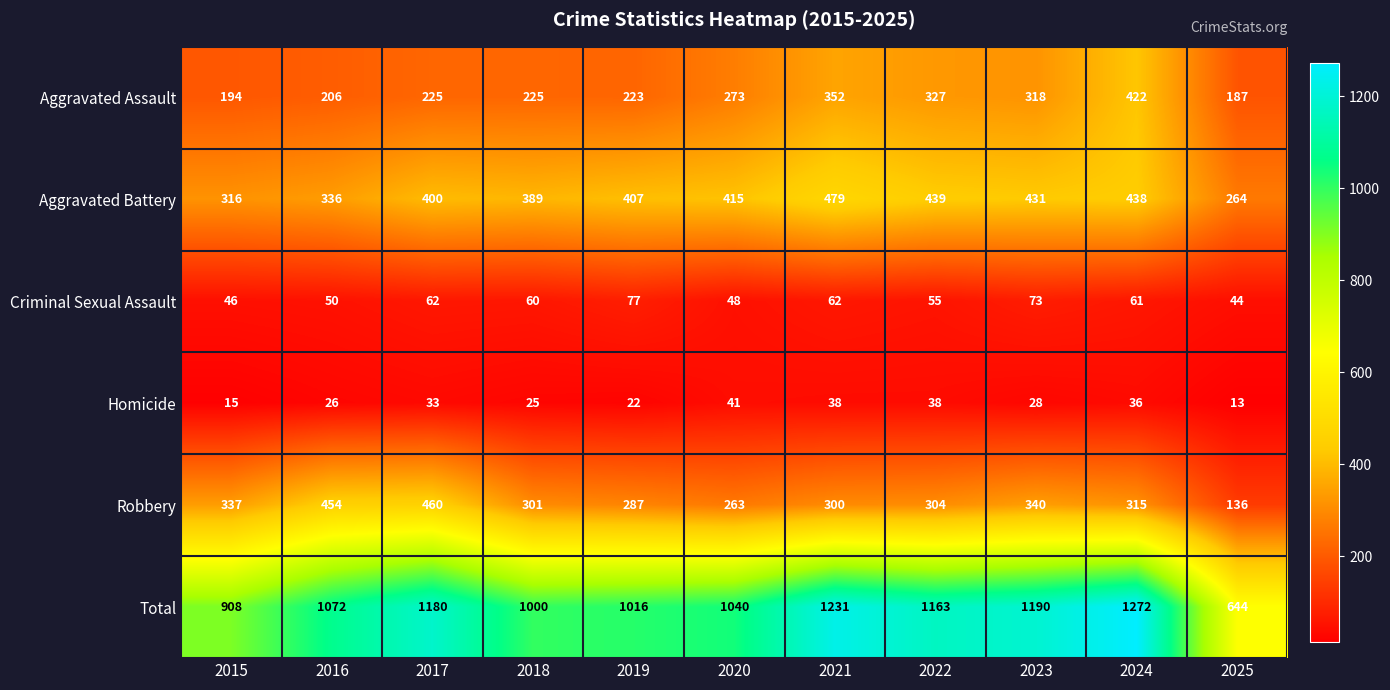

At which category is the sum across all series the highest?

2024